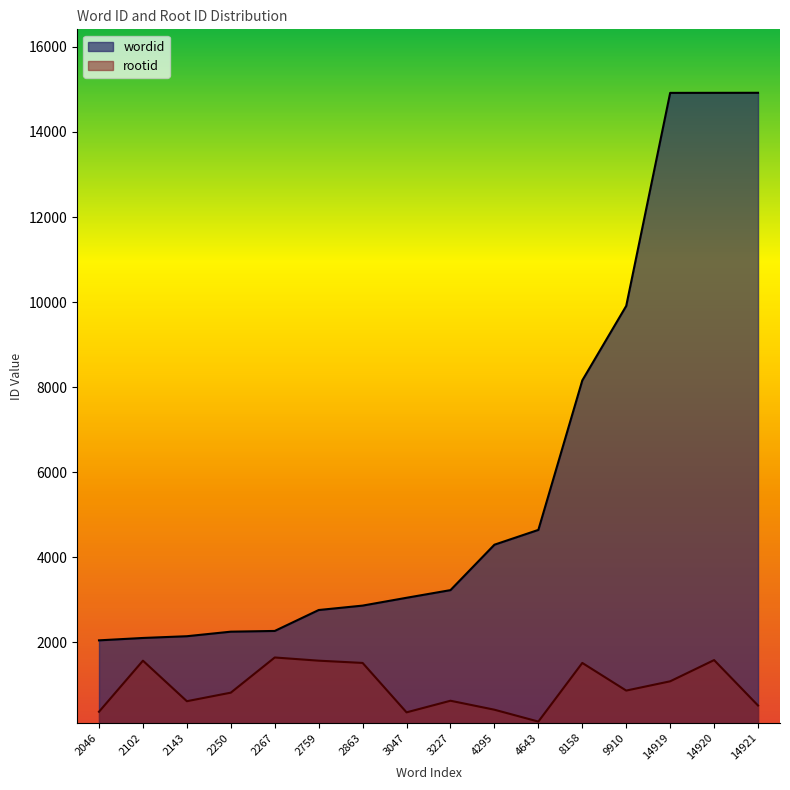

The value of rootid at 2863 is 341. True or false?

False